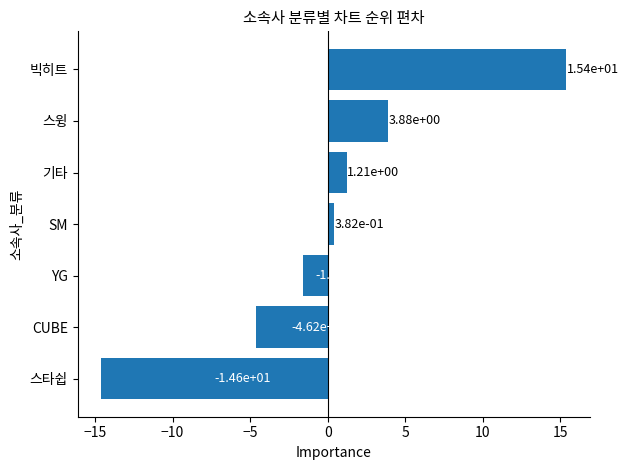

Is it true that the value at 빅히트 is 15.4?

True